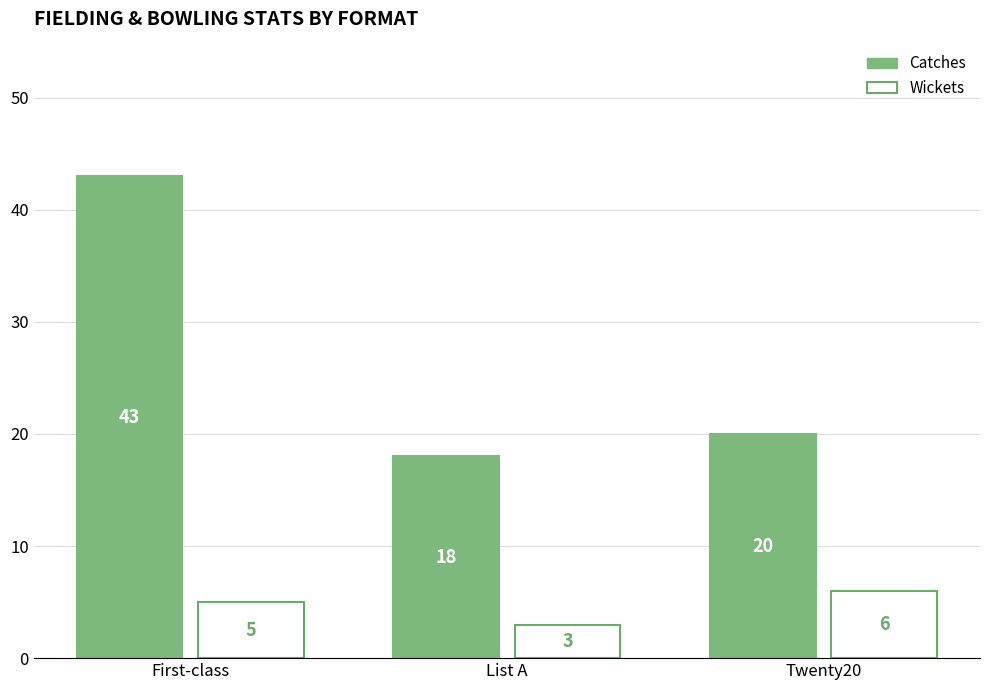

At which category is the sum across all series the highest?

First-class